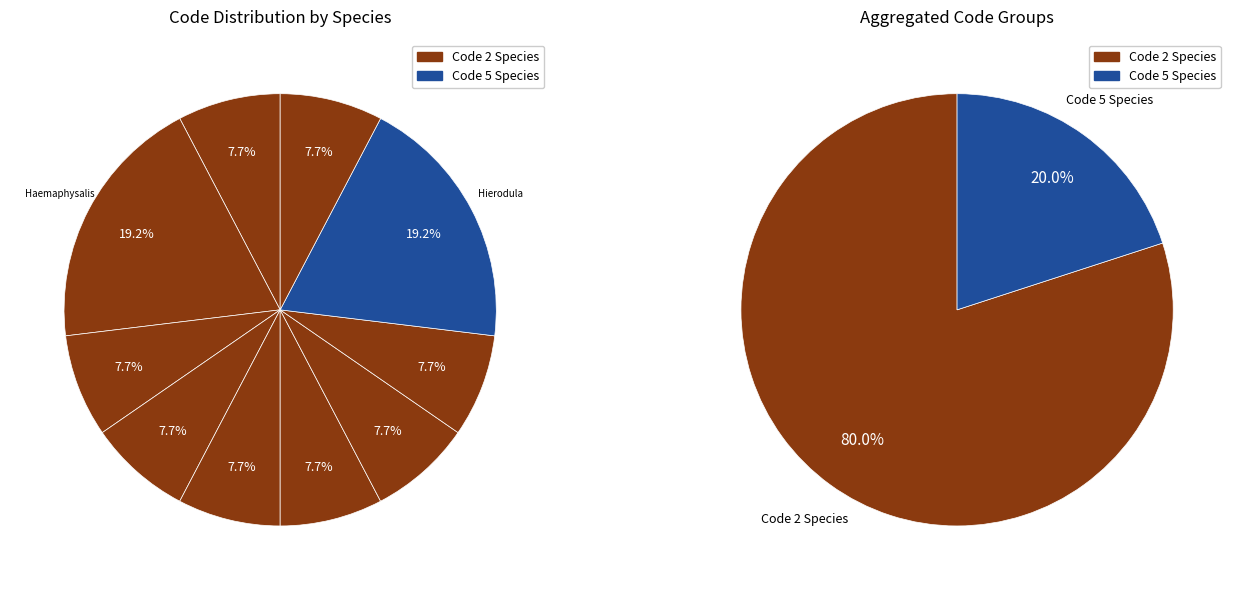

True or false: Hierodula formosana accounts for 13% of the total.

False